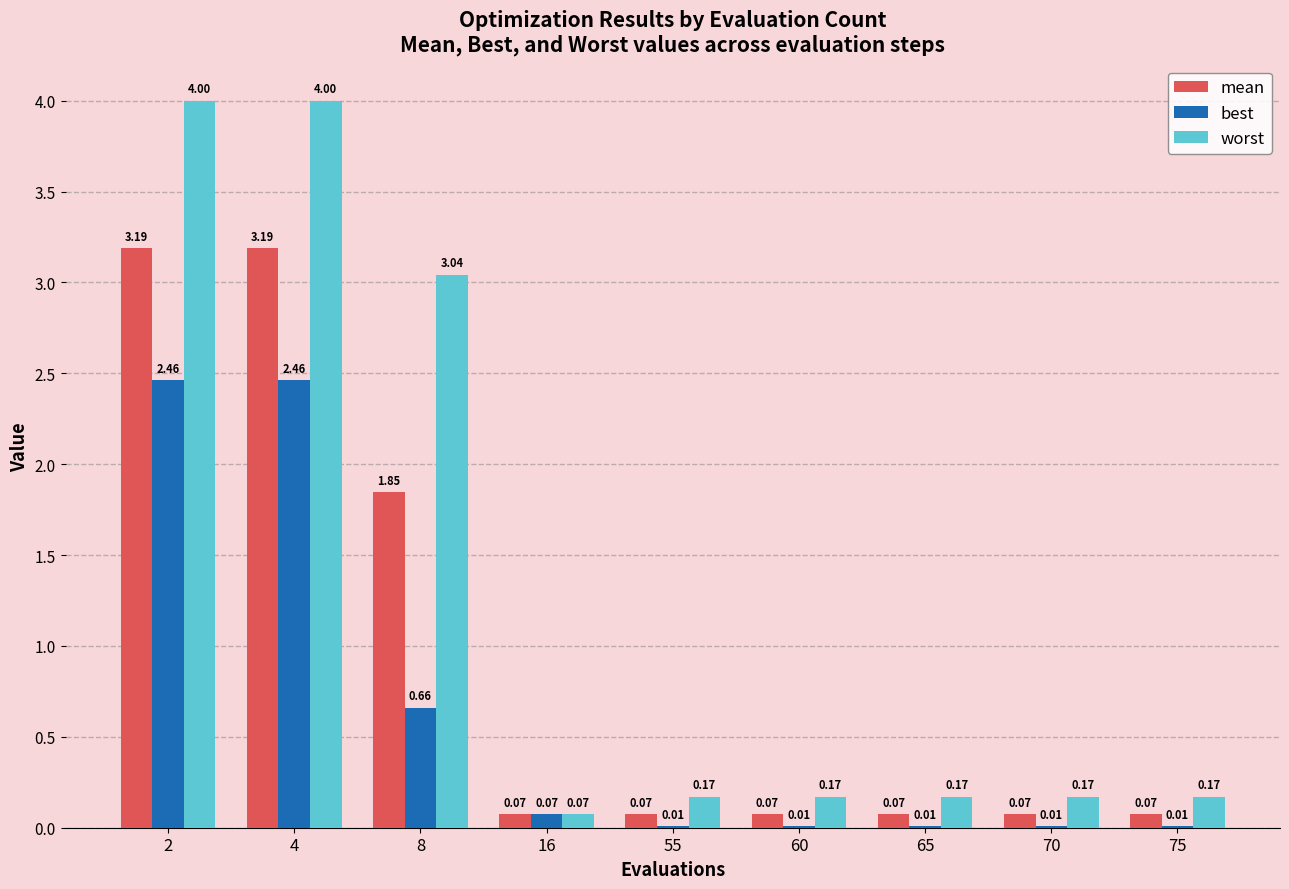

Which series has the largest total across all categories?

worst